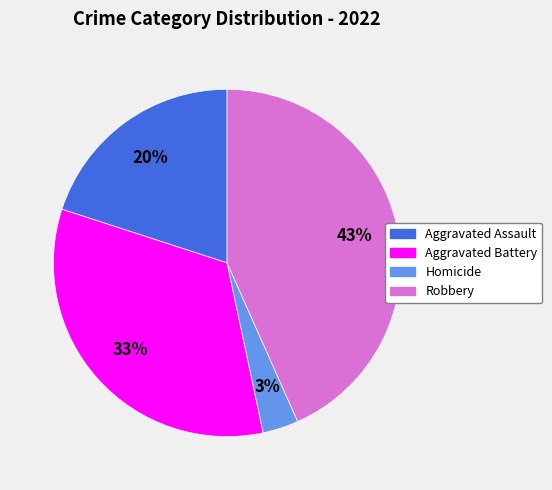

Does any single category account for the majority?

No